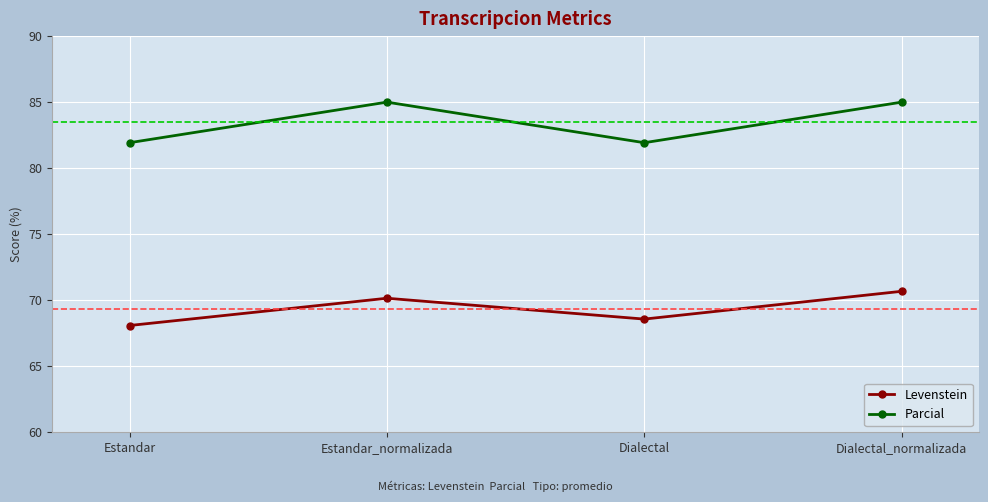

At which category does Parcial reach its first local valley?

Dialectal